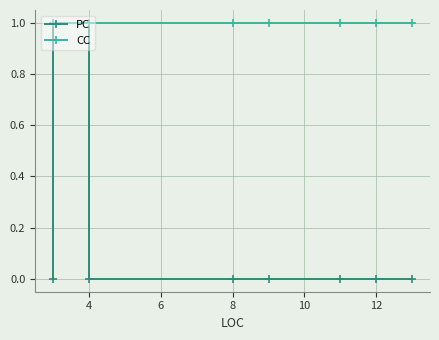

List the series in order of their overall mean, highest first.

CC, PC